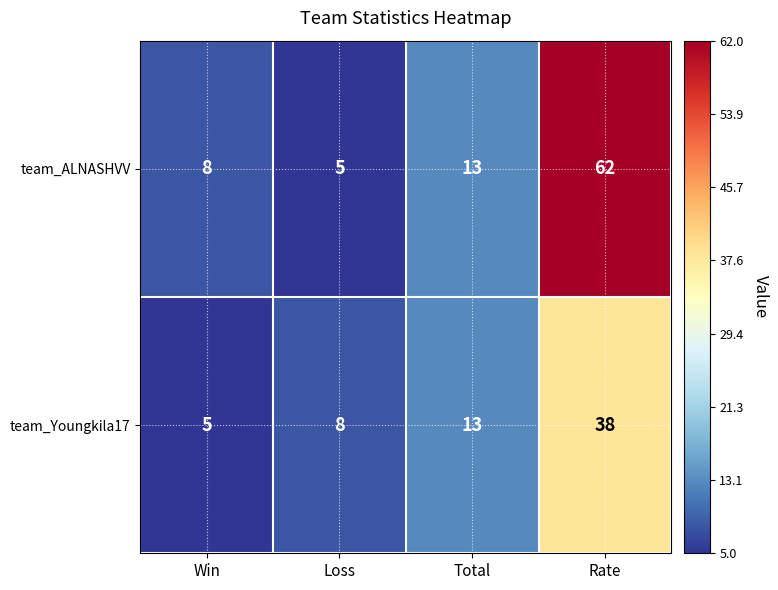

Reading left to right, extract all data points from this chart.

team_ALNASHVV: Win=8	Loss=5	Total=13	Rate=62
team_Youngkila17: Win=5	Loss=8	Total=13	Rate=38